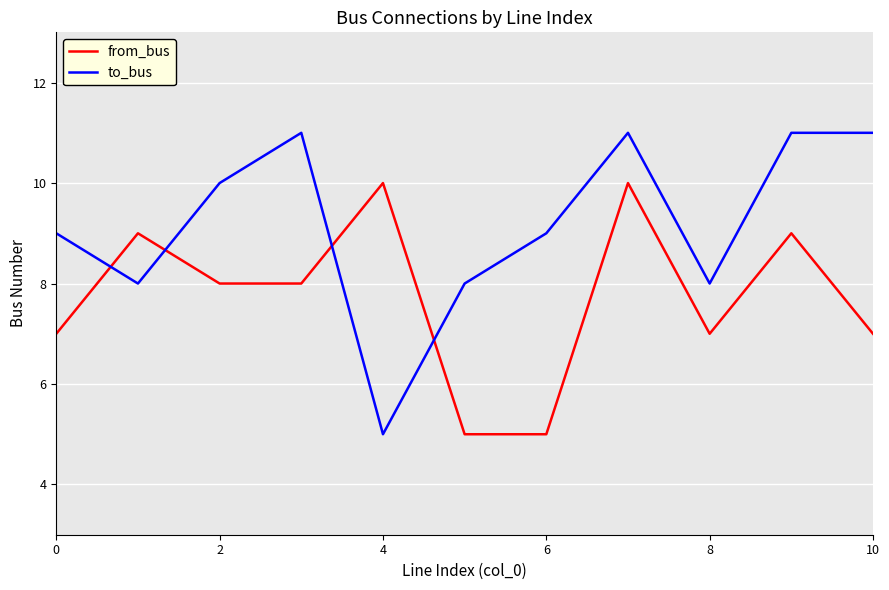

What is the greatest value displayed?

11